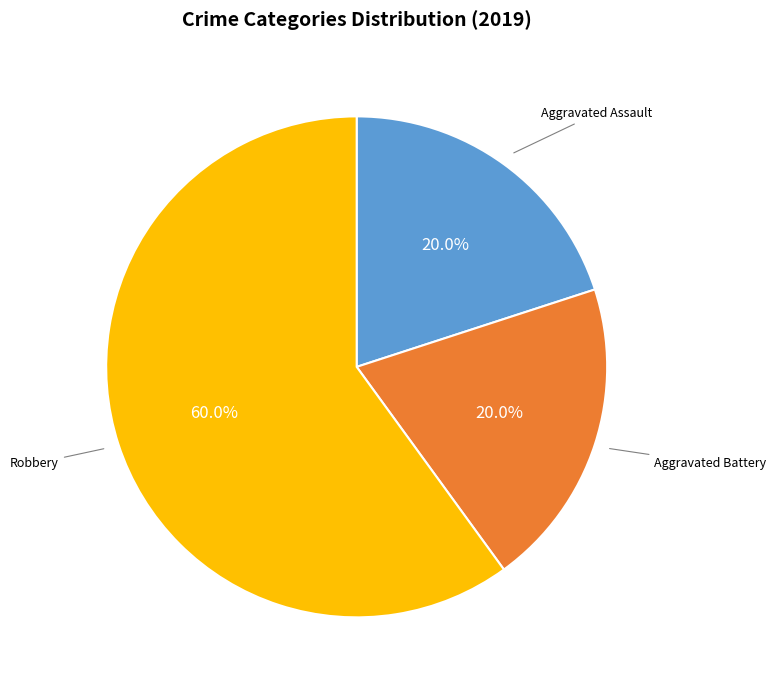

Which slice is the largest?

Robbery